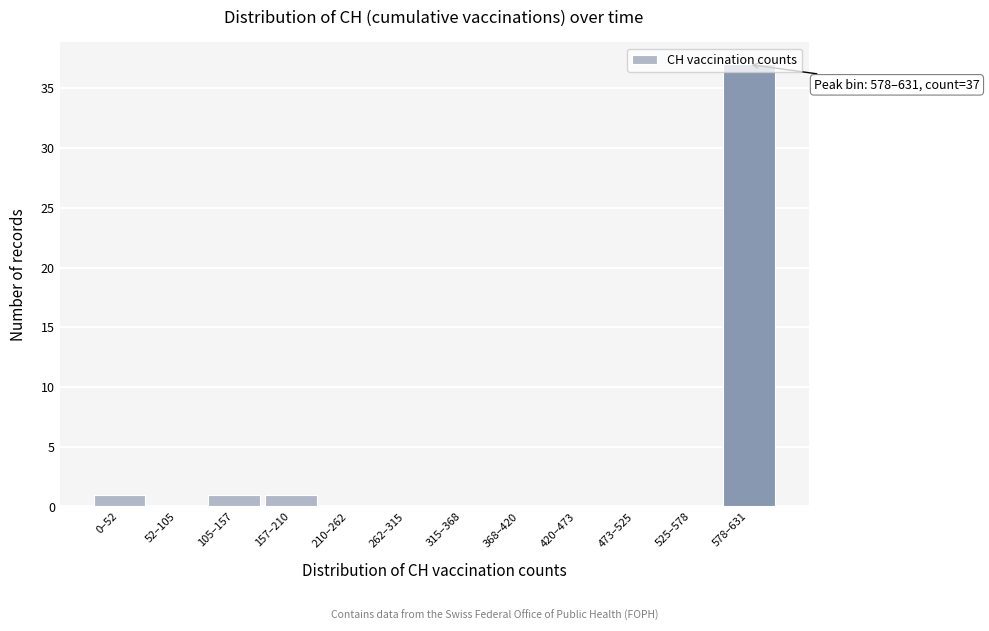

The value at 525–578 is 0. True or false?

True